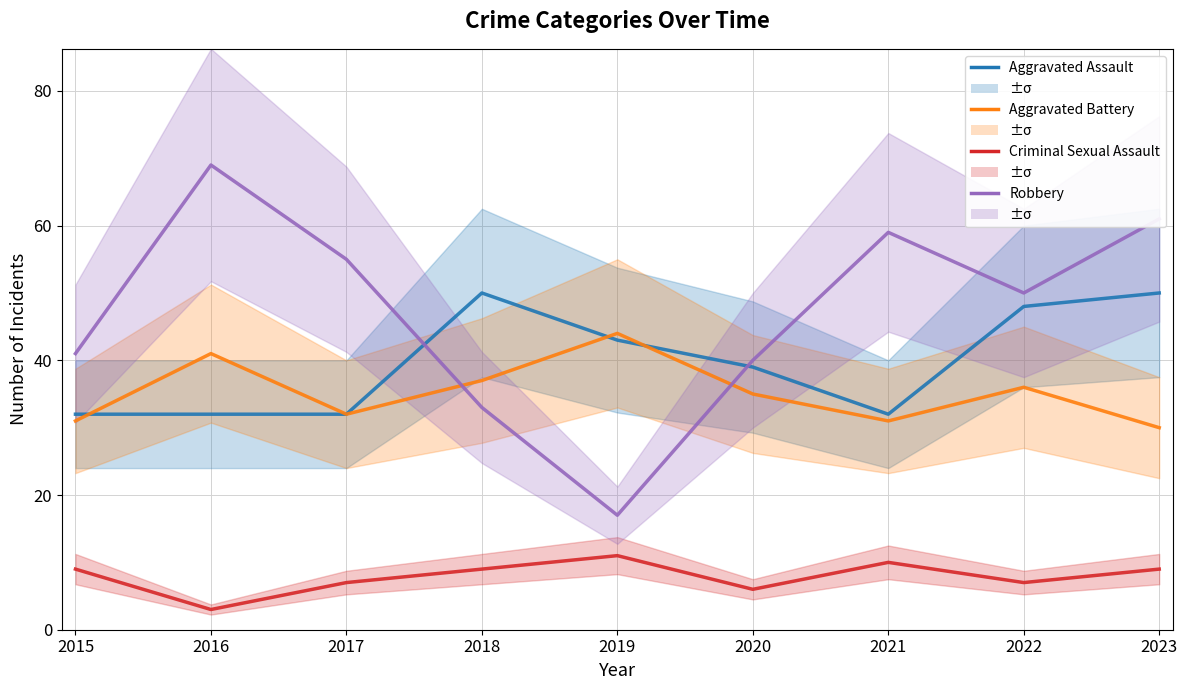

What is the greatest value displayed?

69